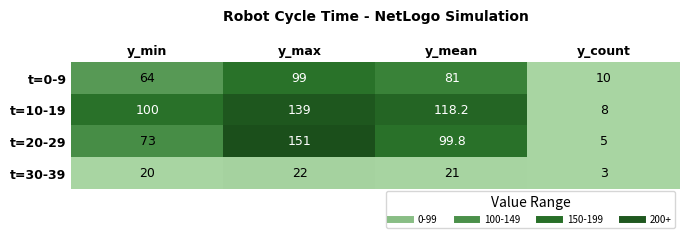

Reading right to left, what are all the values shown in this chart?

t=0-9: 10.0	81.0	99.0	64.0
t=10-19: 8.0	118.2	139.0	100.0
t=20-29: 5.0	99.8	151.0	73.0
t=30-39: 3.0	21.0	22.0	20.0